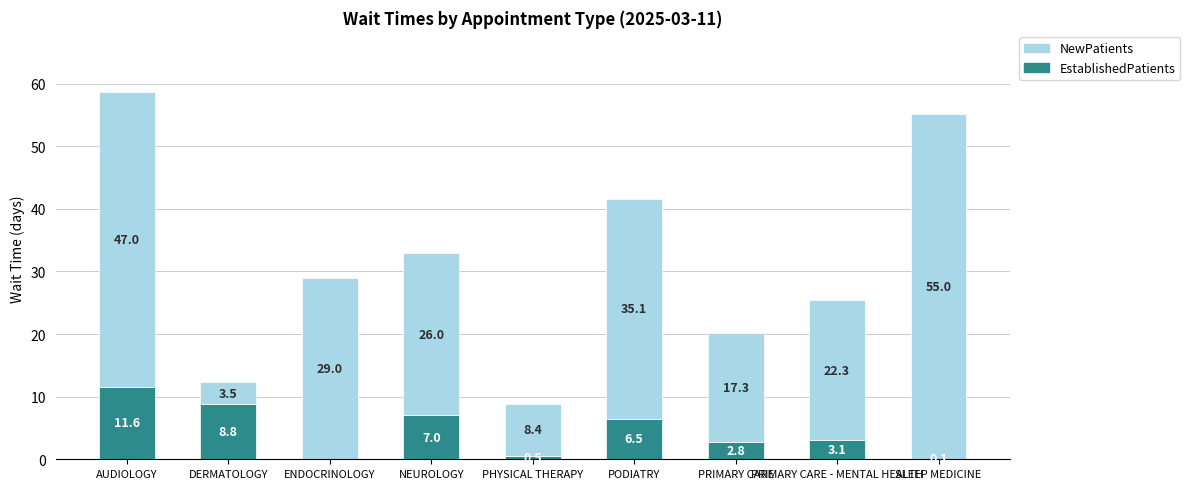

At which label does EstablishedPatients first exceed 3?

AUDIOLOGY